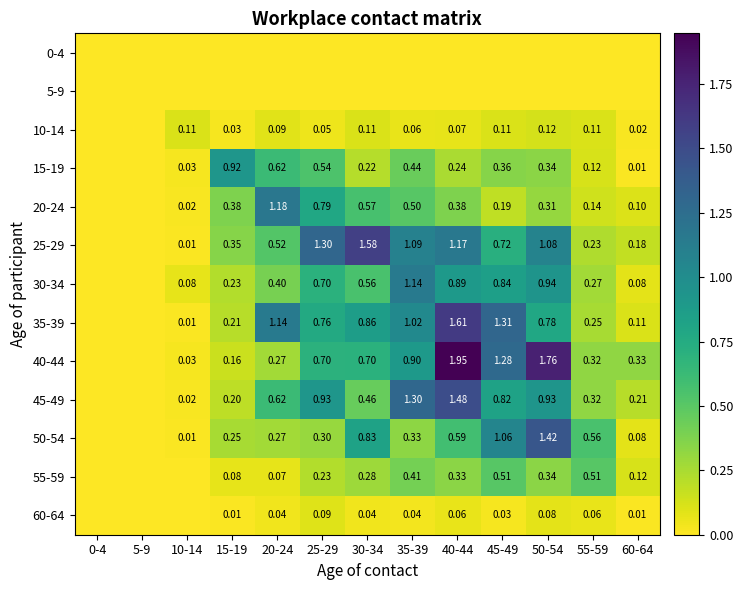

Is the value of 15-19 at 10-14 greater than the value of 60-64 at 60-64?

Yes